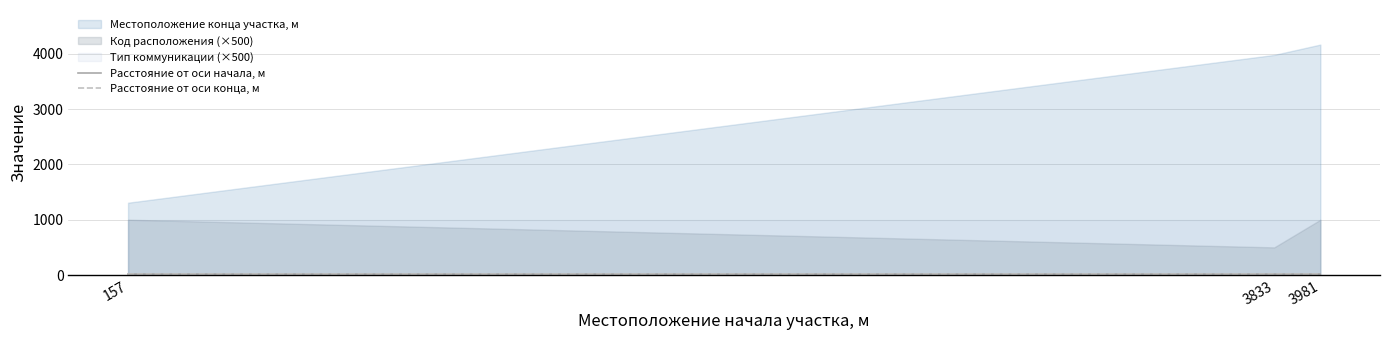

How many series are shown in this chart?

5